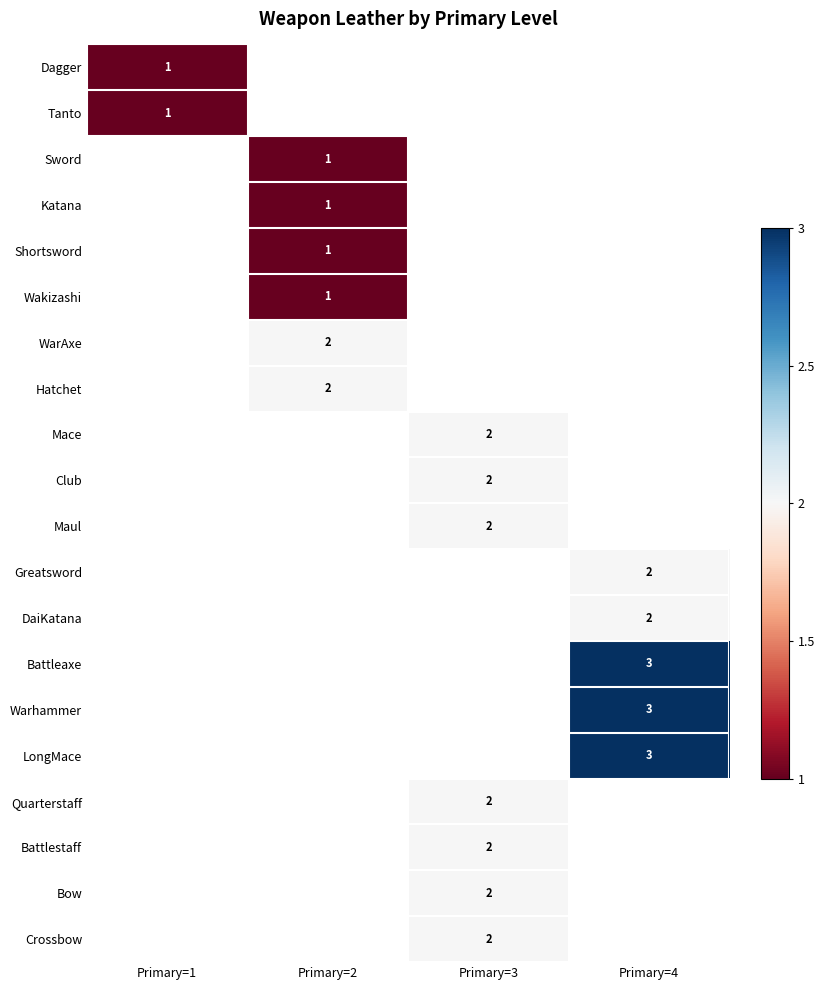

True or false: Maul has a value of 2 at Primary=3.

True